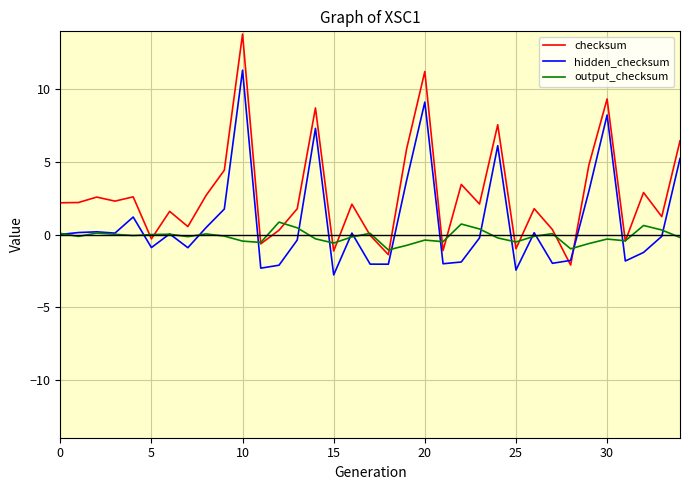

What is the smallest value displayed?

-2.8